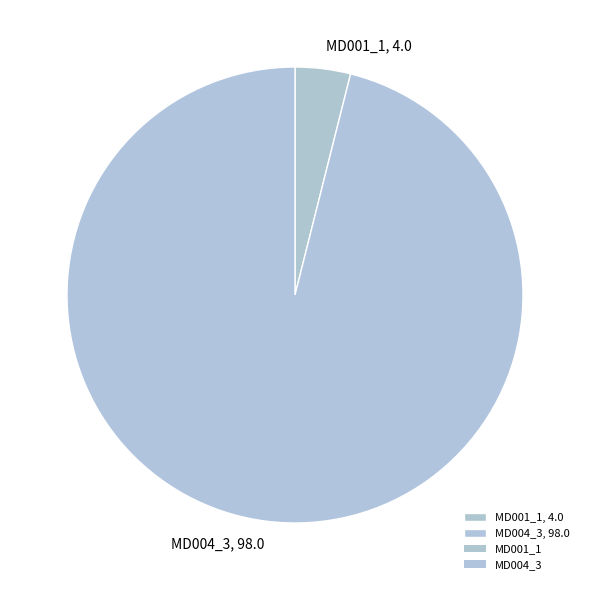

Count the number of slices in the pie.

2